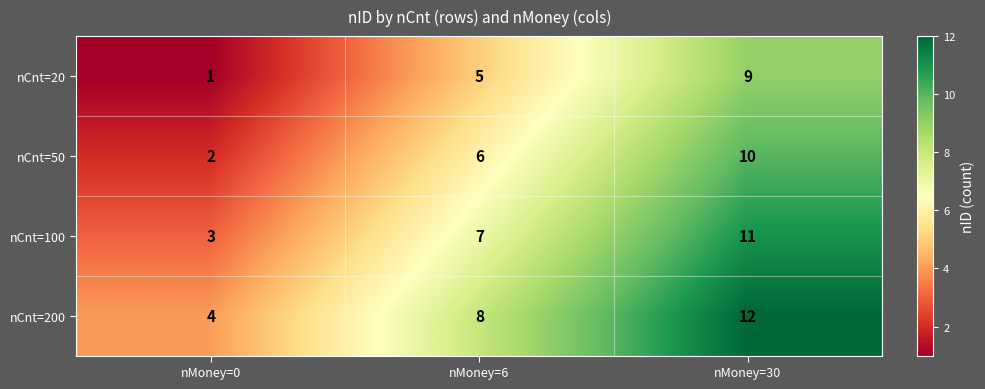

Count the number of categories in the chart.

3